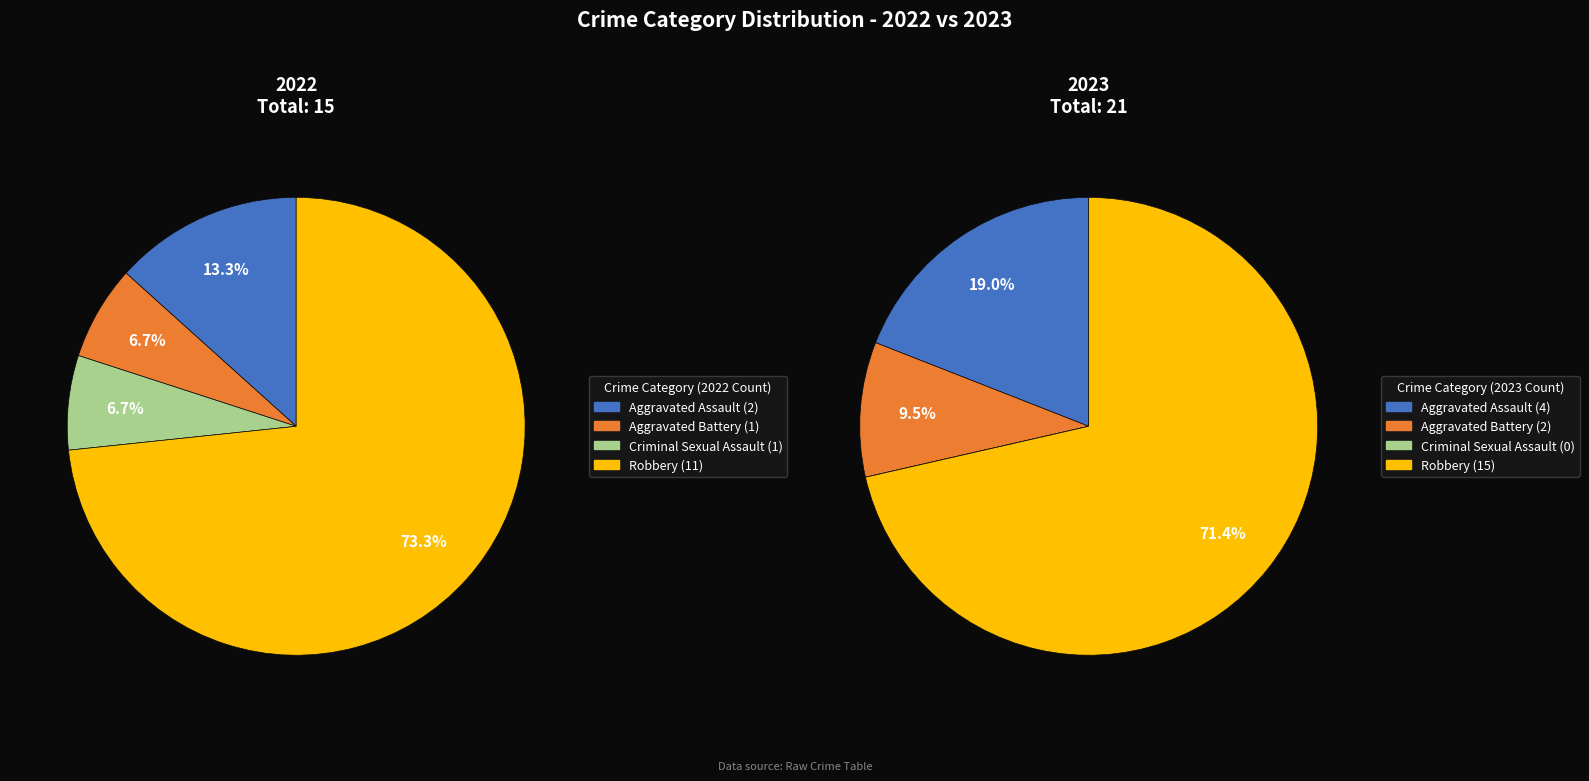

Combined, what portion of the pie is 2 and values_2022?

20.0%